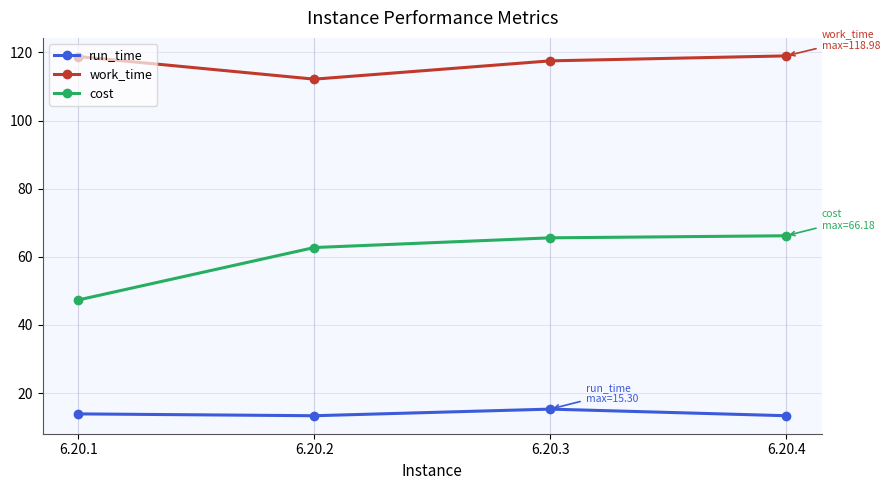

True or false: work_time and run_time intersect in this chart.

False